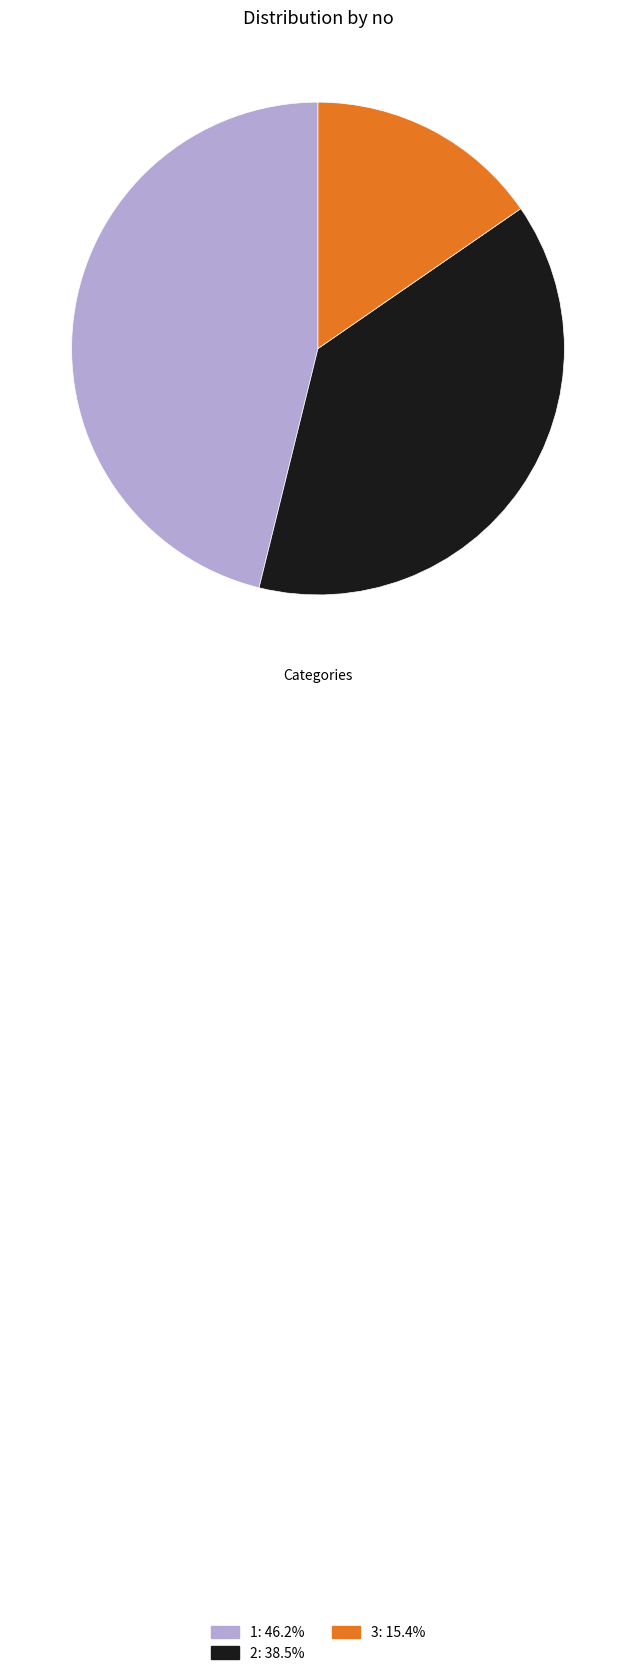

Is the sum of 2 and 3 greater than half?

Yes